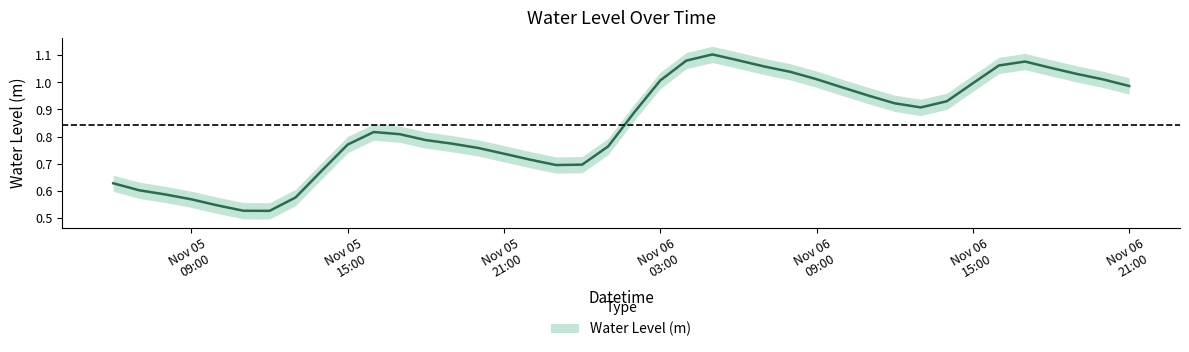

What is the value of the 33rd point from the left?

0.9